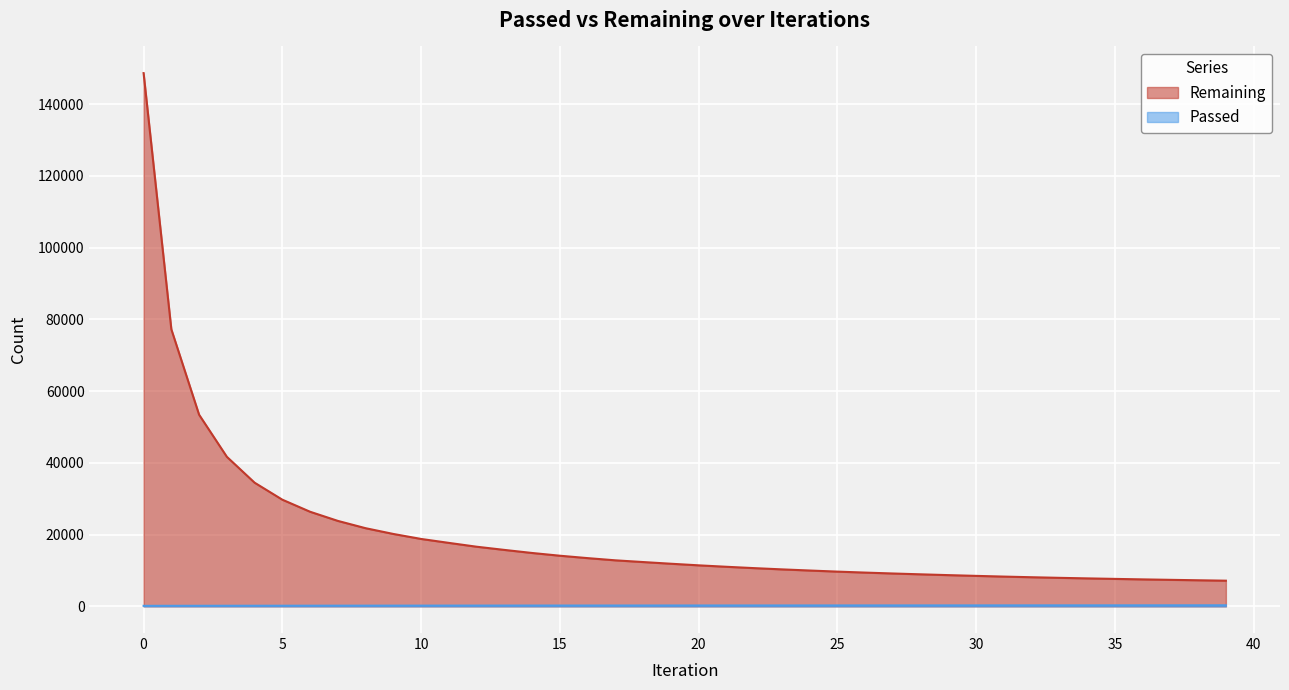

At which label does Passed first exceed 245?

21